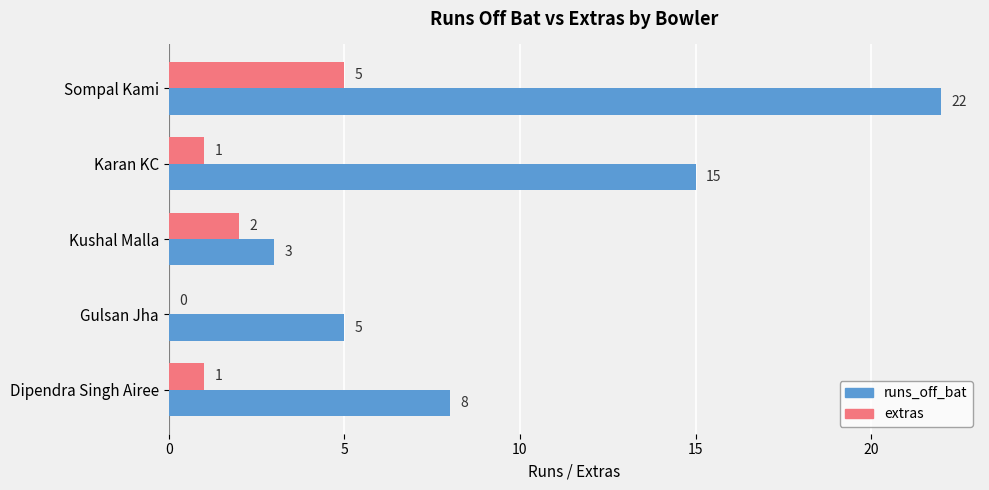

What is the sum of the extras values at Sompal Kami and Gulsan Jha?

5